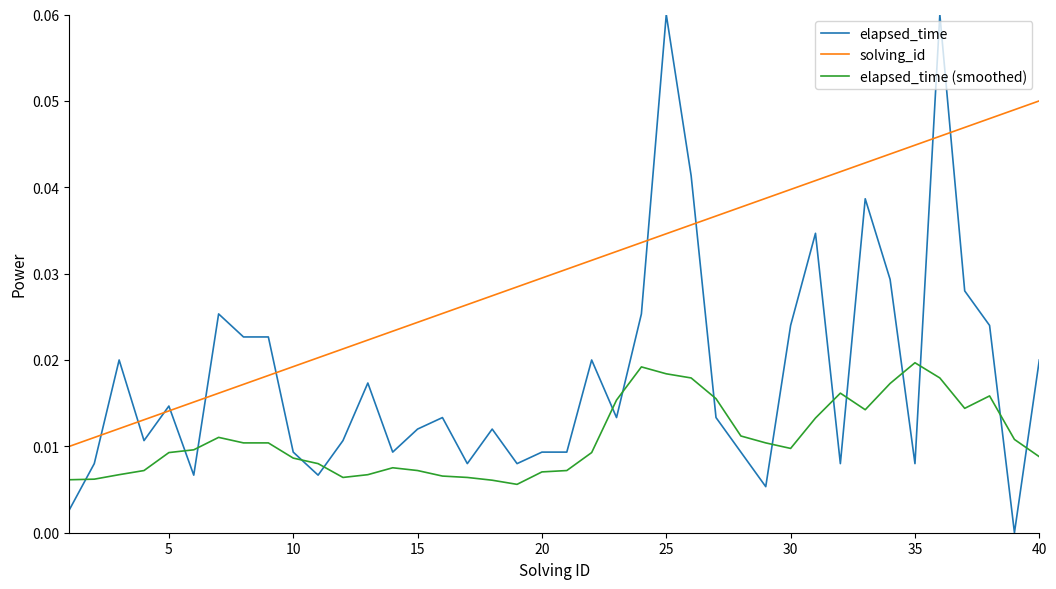

After their last crossing, which series has the higher values: elapsed_time (smoothed) or elapsed_time?

elapsed_time